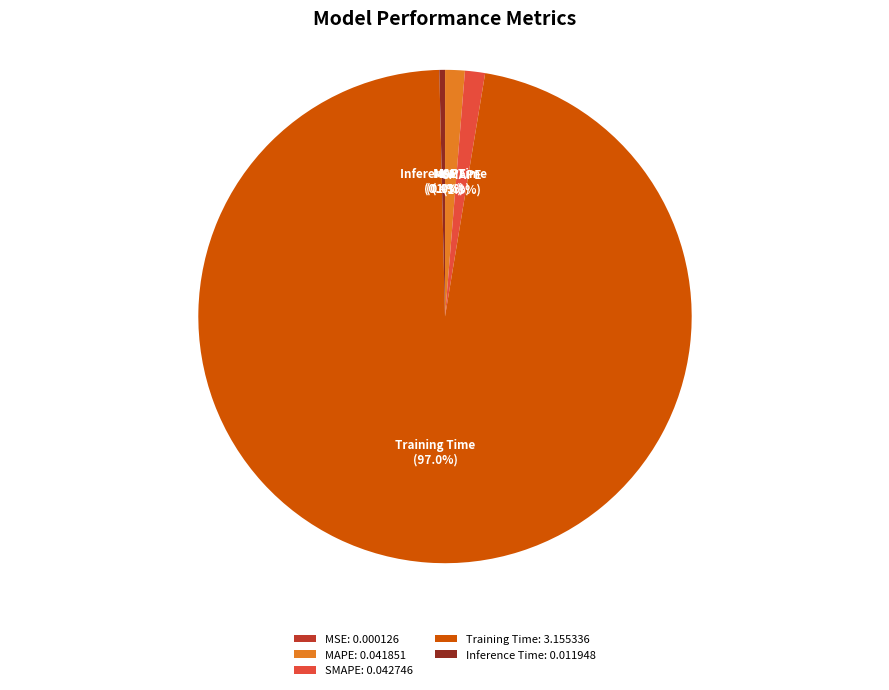

To the nearest percent, what is the difference between the largest and smallest slice percentages?

97%